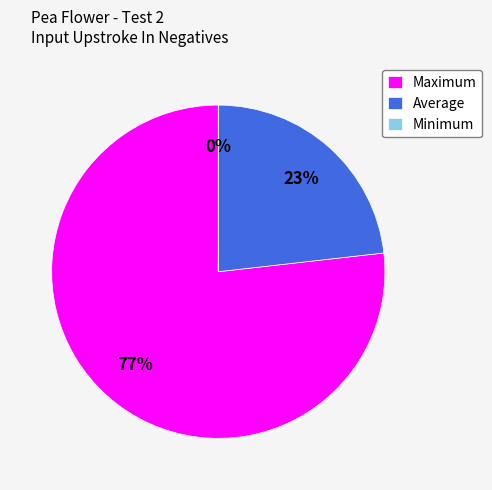

Is the sum of Average and Maximum greater than half?

Yes